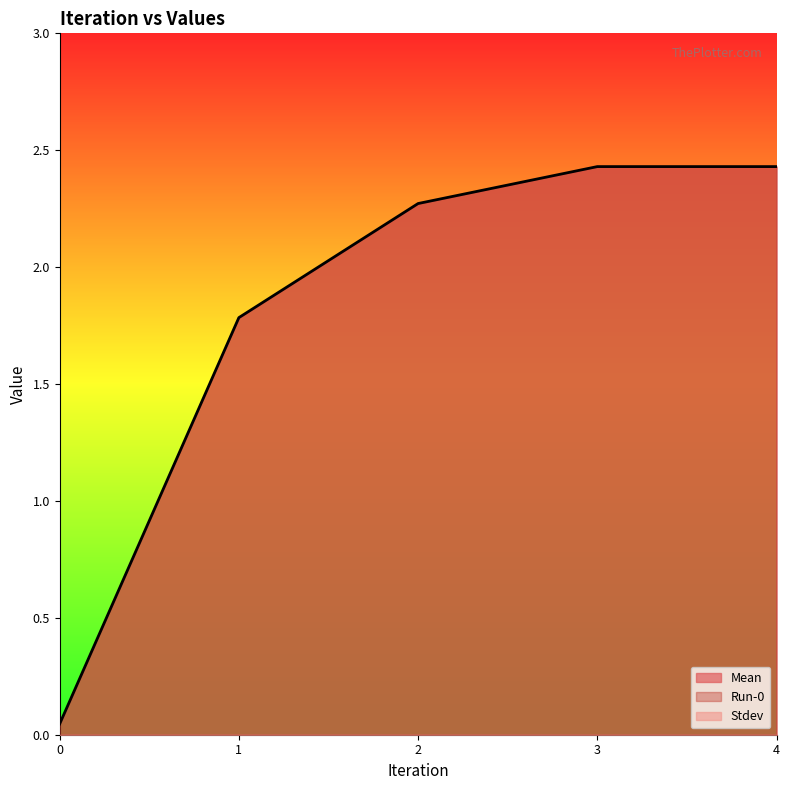

What are all the series names shown in the legend?

Mean, Run-0, Stdev